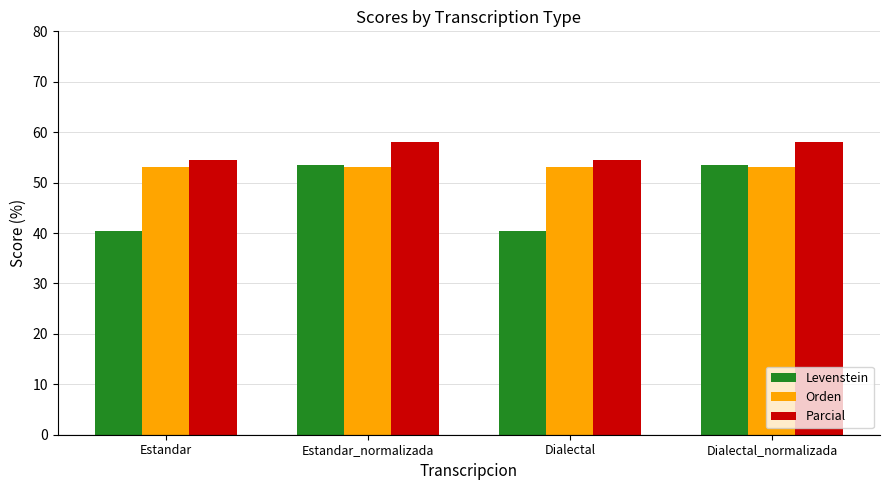

Are the bars horizontal?

No